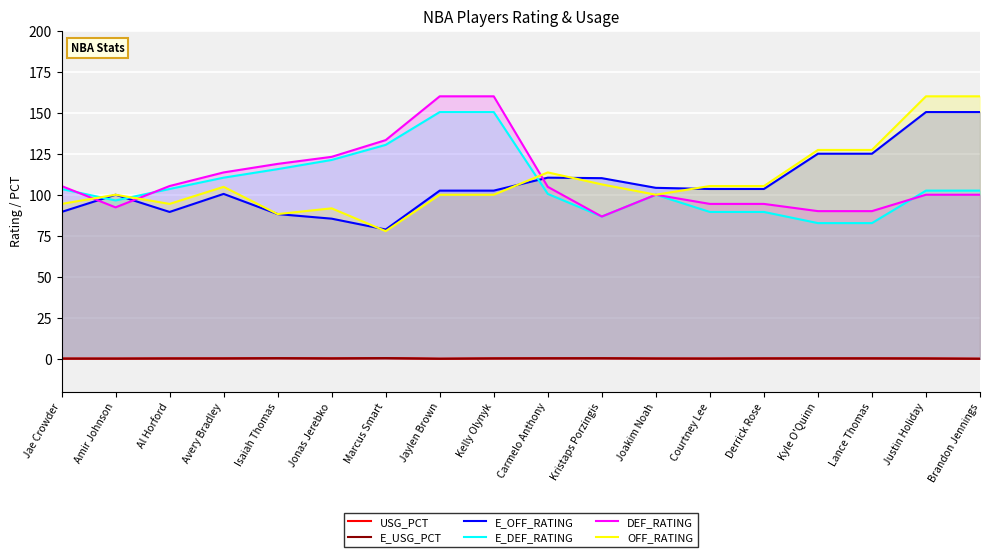

The value of OFF_RATING at Derrick Rose is 105.3. True or false?

True